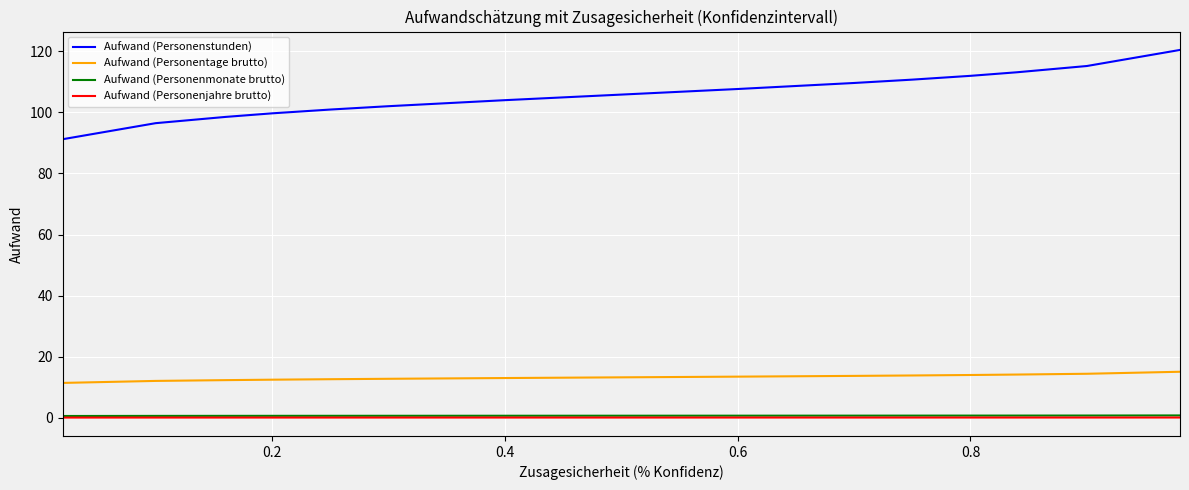

Which series has the widest spread of values?

Aufwand (Personenstunden)